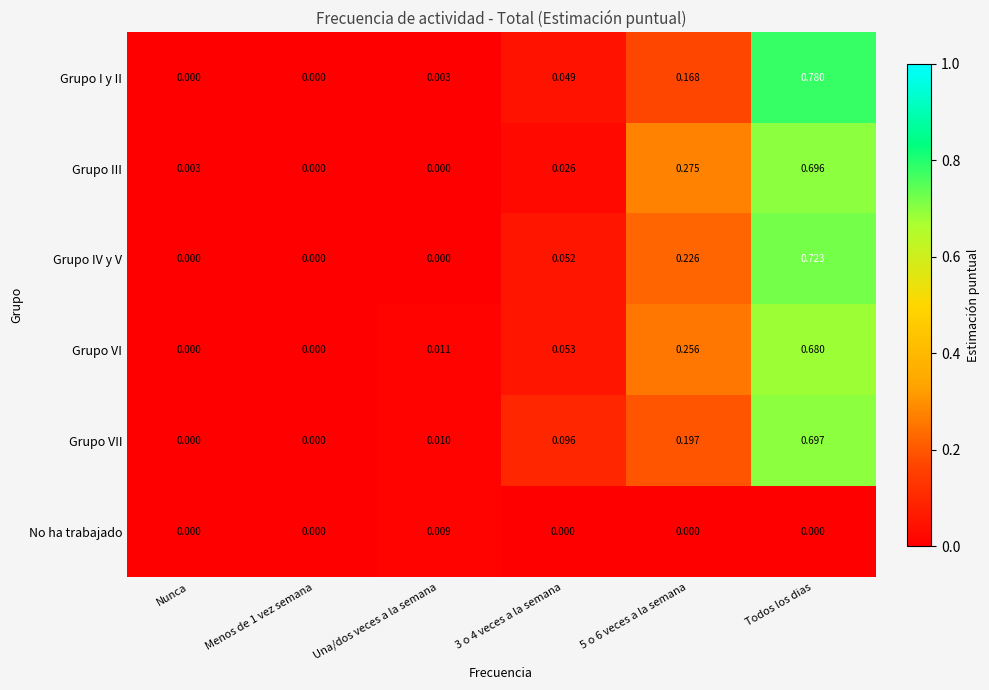

At which category is the sum across all series the highest?

Todos los dias